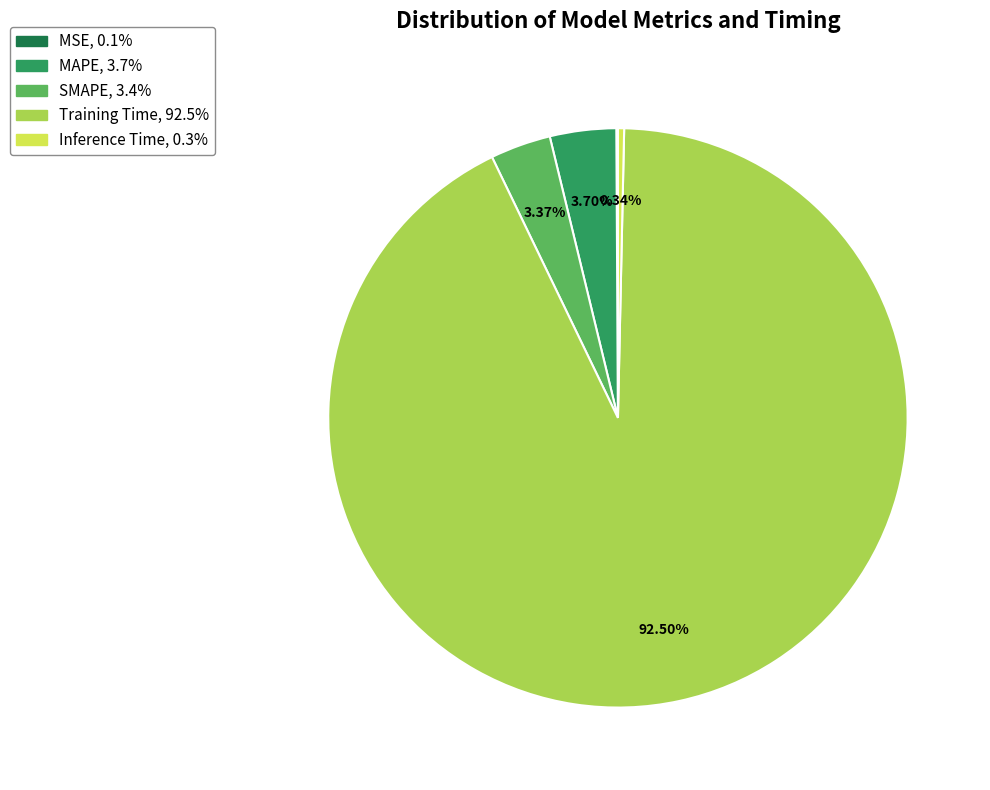

Does Inference Time account for over 50% of the chart?

No